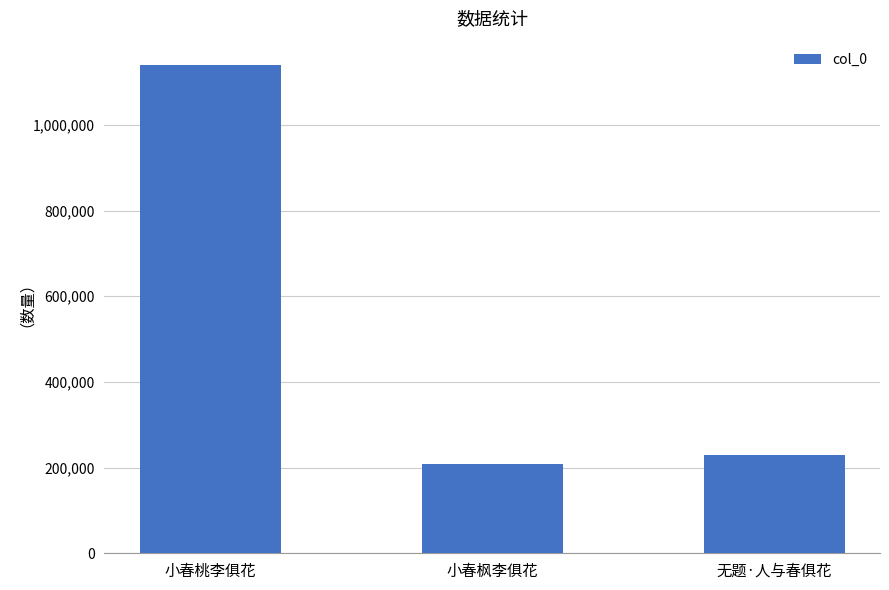

How many data points are less than 228442?

1